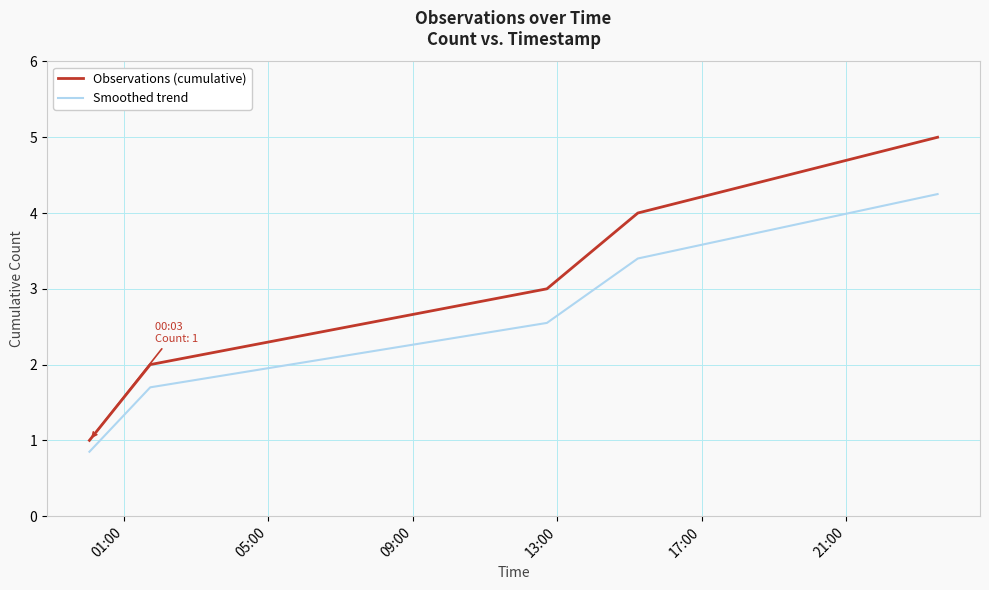

What is the maximum value for Observations (cumulative)?

5.0